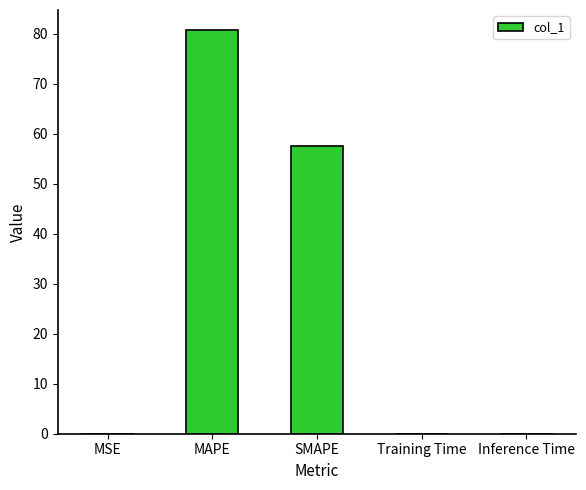

At which category does the chart reach its peak across all series?

MAPE